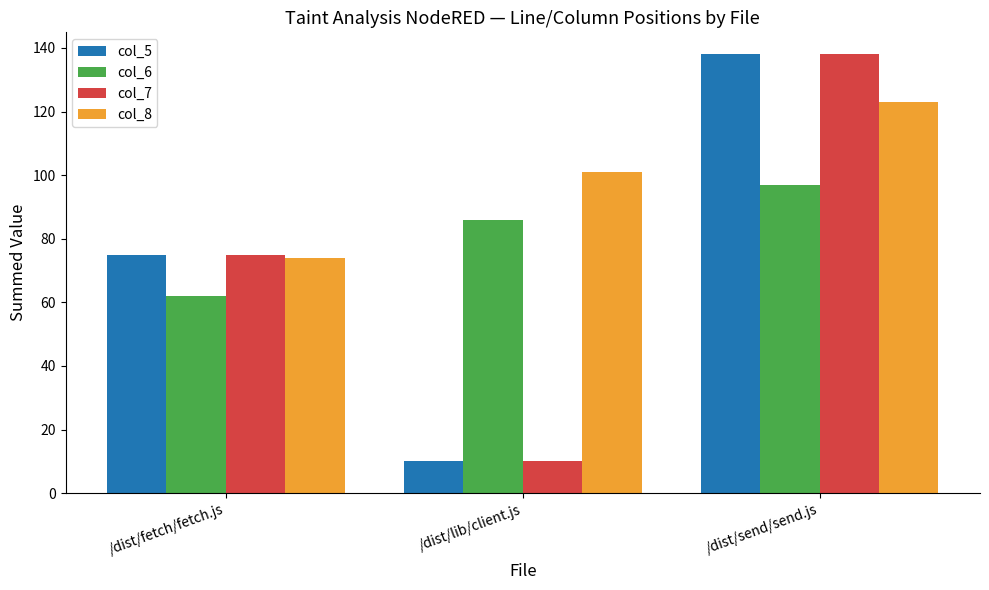

What is the sum of all col_6 values?

245